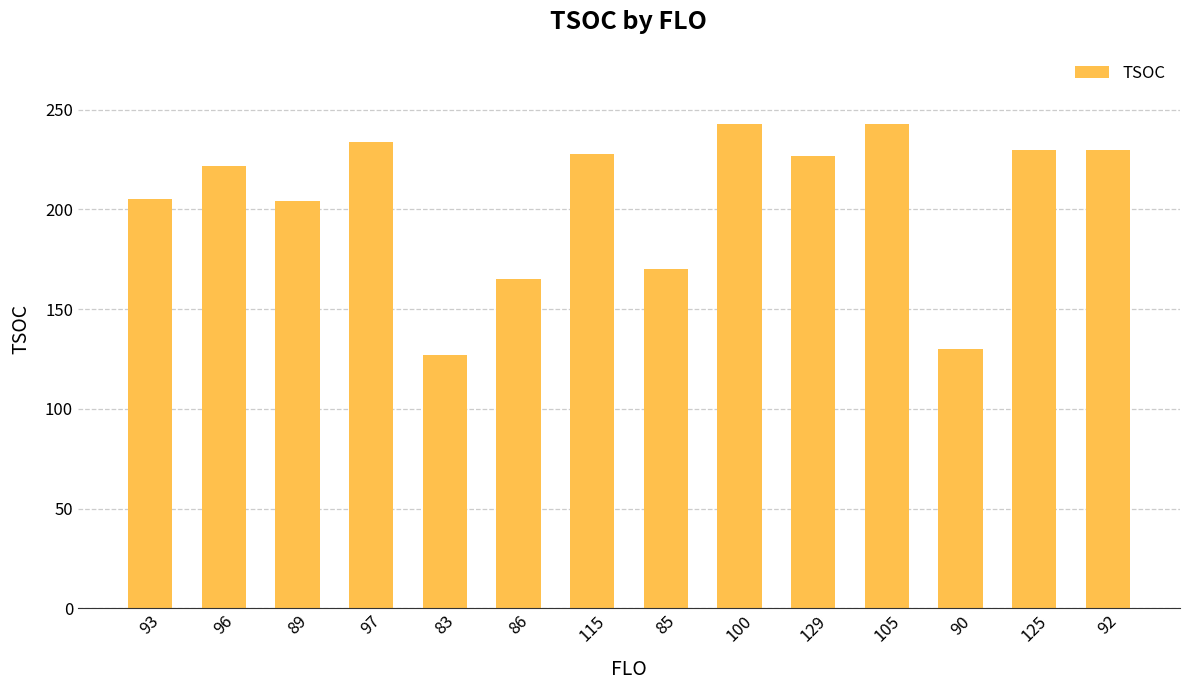

The value at 97 is 339. True or false?

False